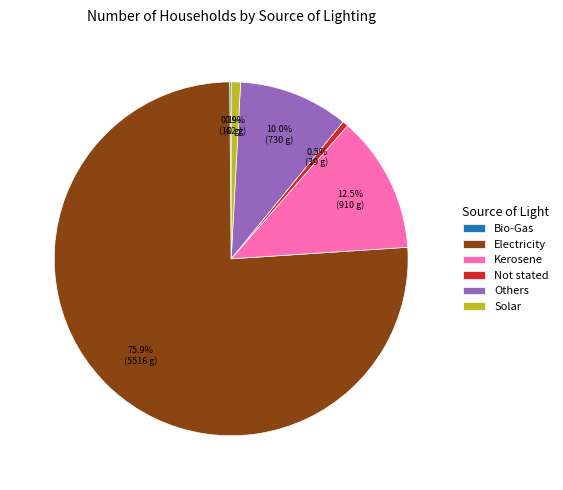

Combined, do Not stated and Kerosene account for over 50%?

No